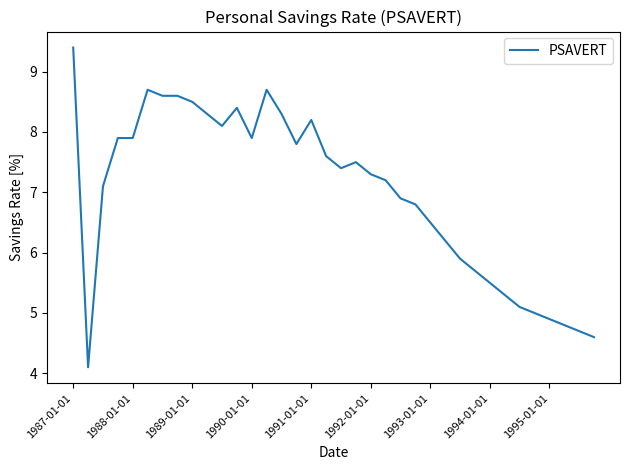

What is the smallest value displayed?

4.1